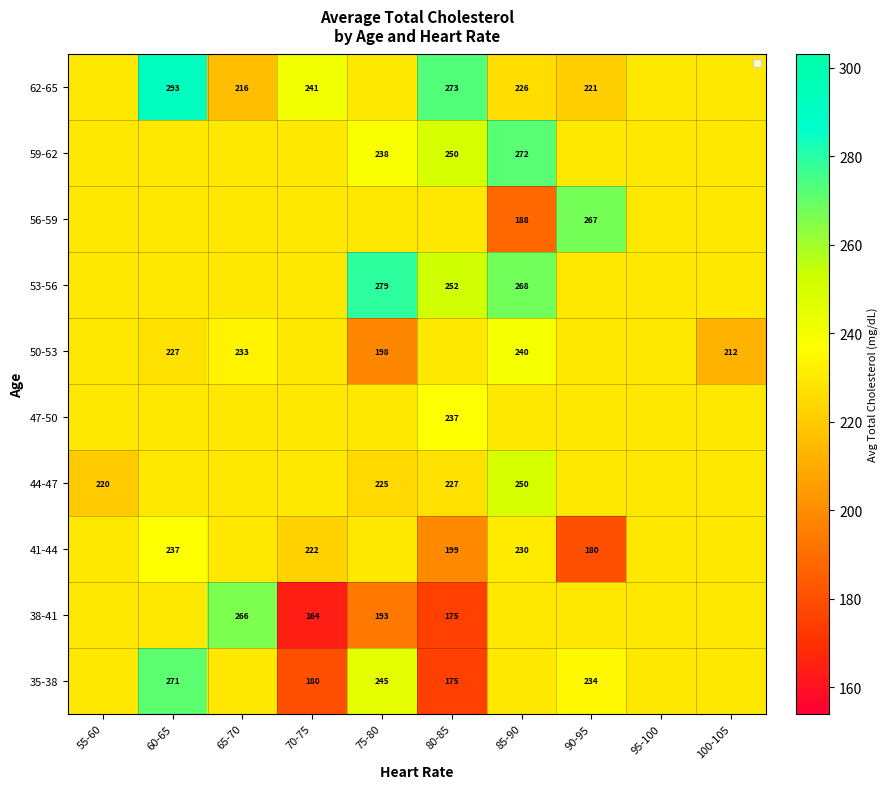

What is the sum of the 50-53 values at 60-65 and 95-100?

456.6